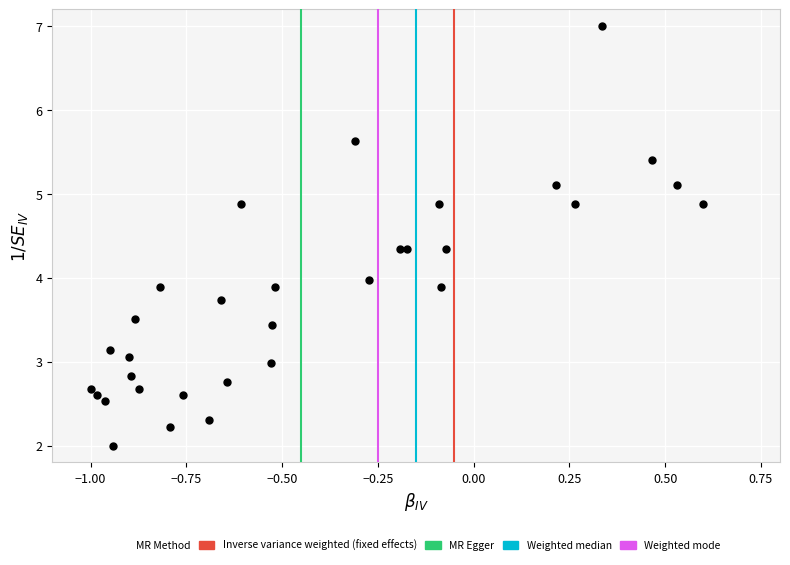

What is the range of Y values (max minus min)?

5.0